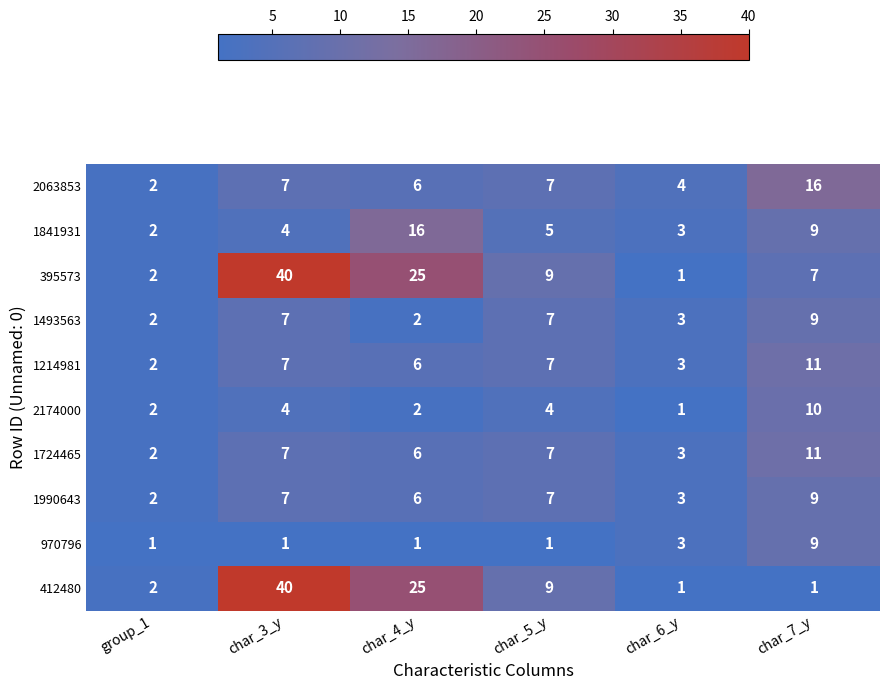

True or false: 1493563 has a value of 9 at char_7_y.

True